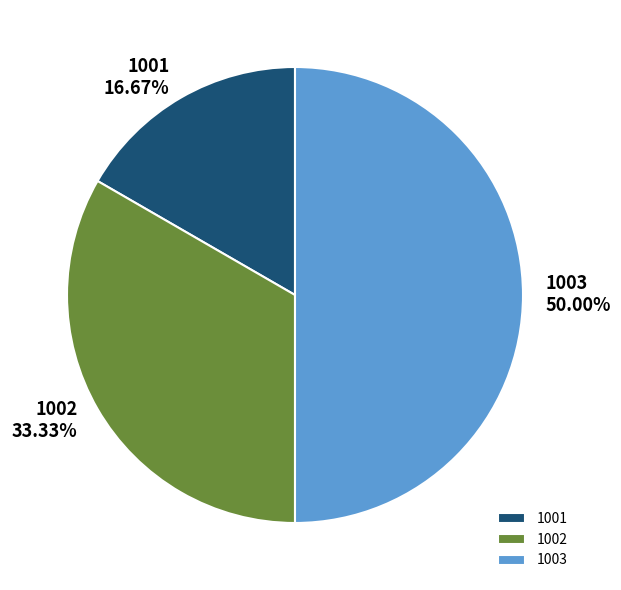

Is it true that 1001 is 27% of the pie?

False